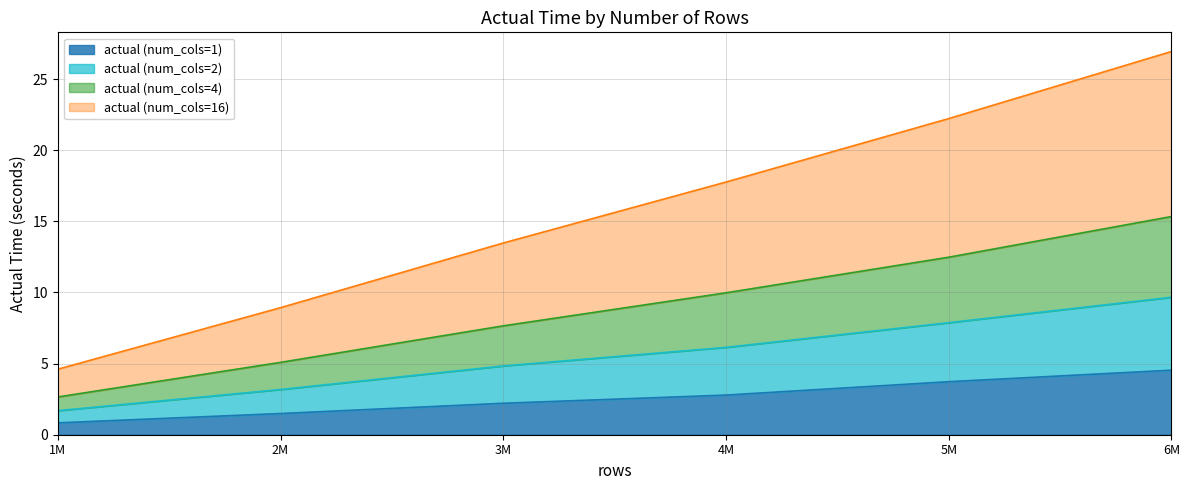

Does the chart display data point markers on the line(s)?

No